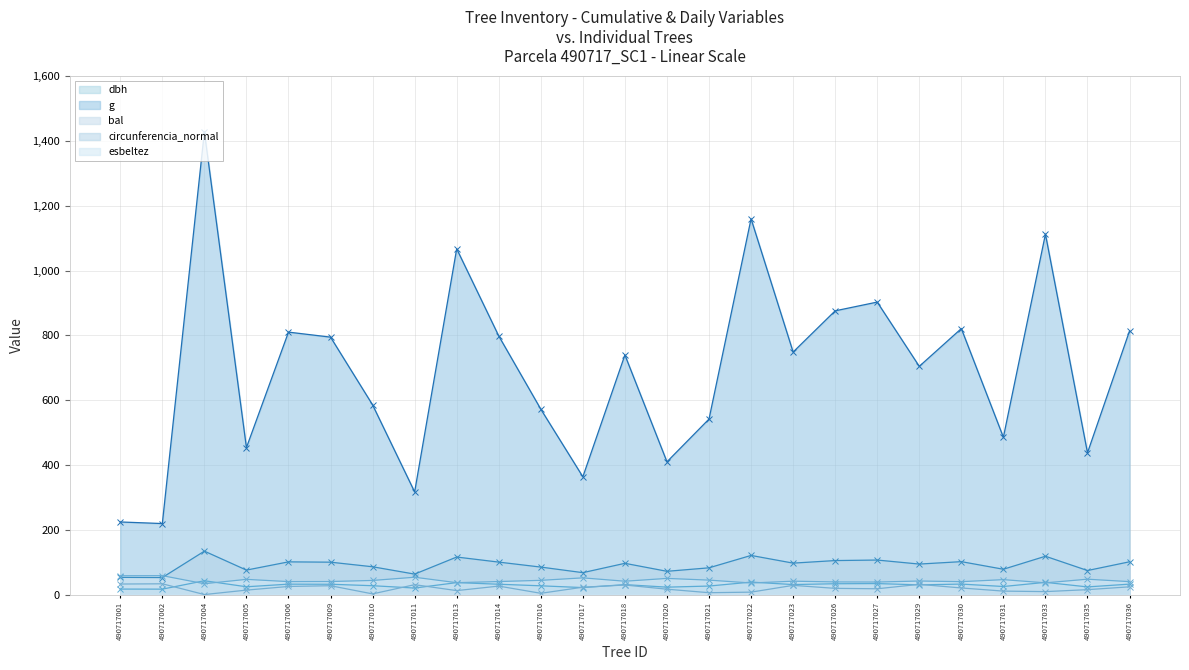

Which has a higher value, 490717006 or 490717035?

490717006